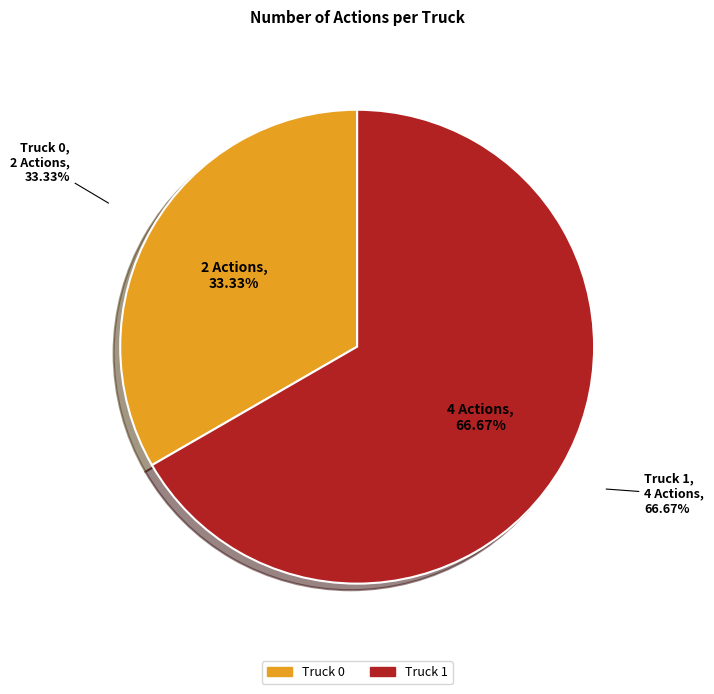

Which category accounts for the majority?

Truck 1